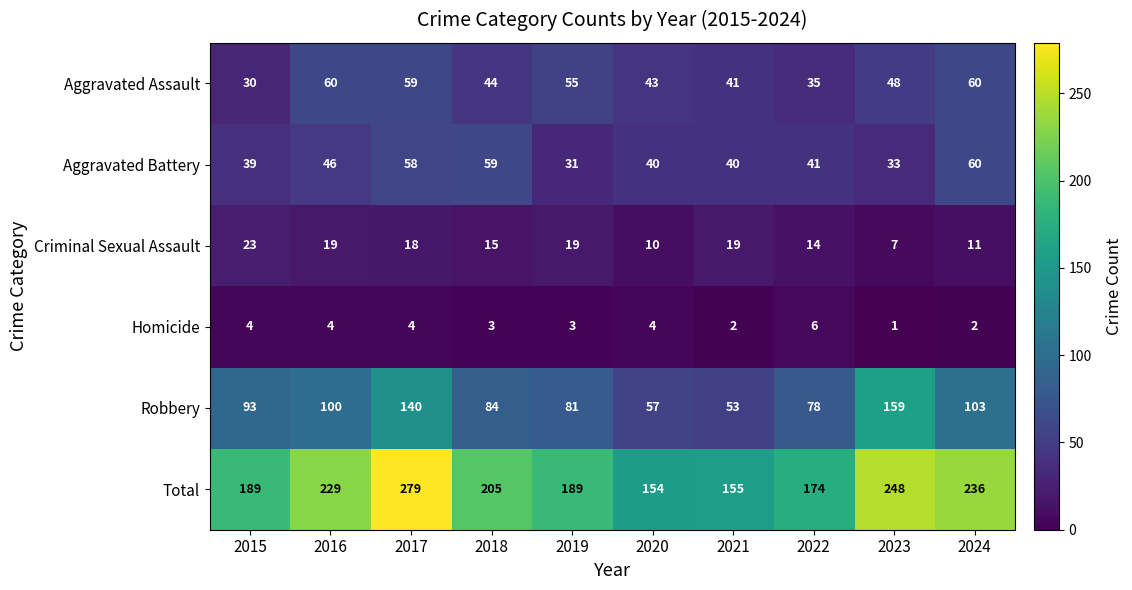

The value of Criminal Sexual Assault at 2024 is 15. True or false?

False